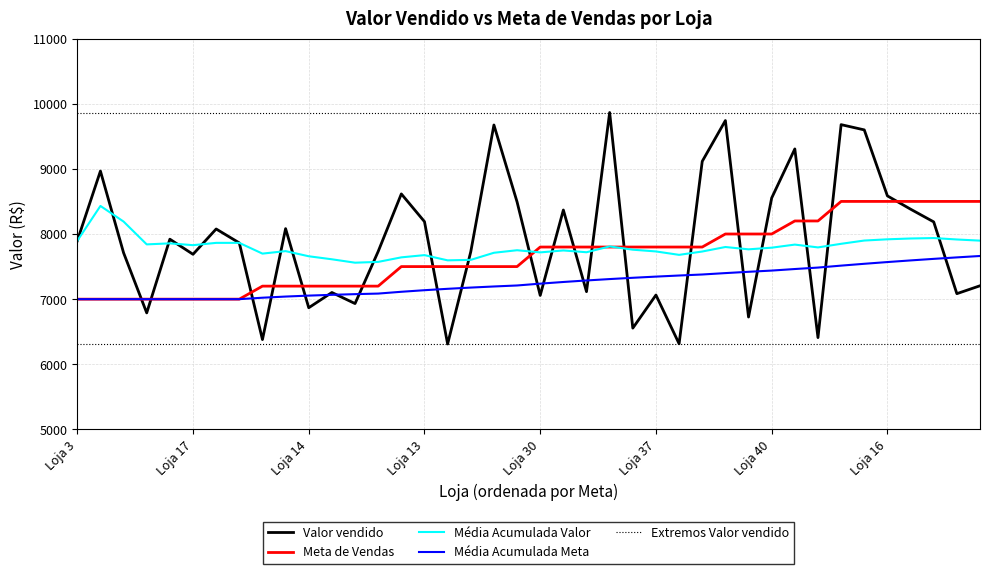

What is the highest value of the Média Acumulada Valor series?

8430.5